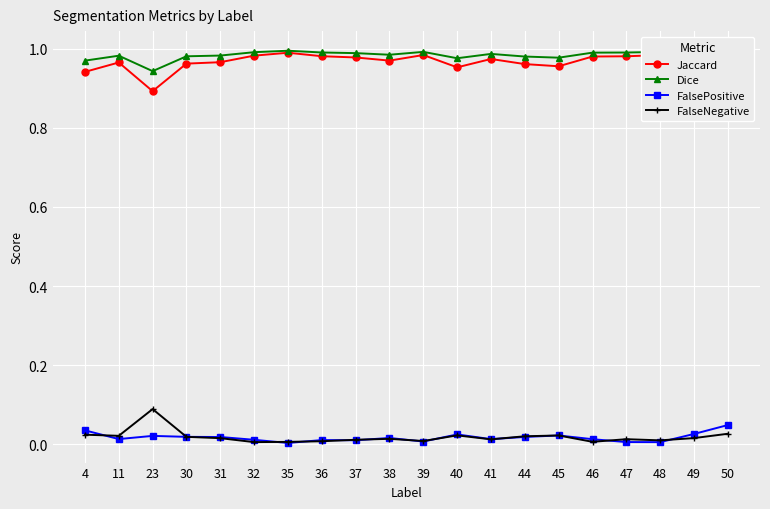

True or false: Jaccard has a value of 1.0 at 45.

True